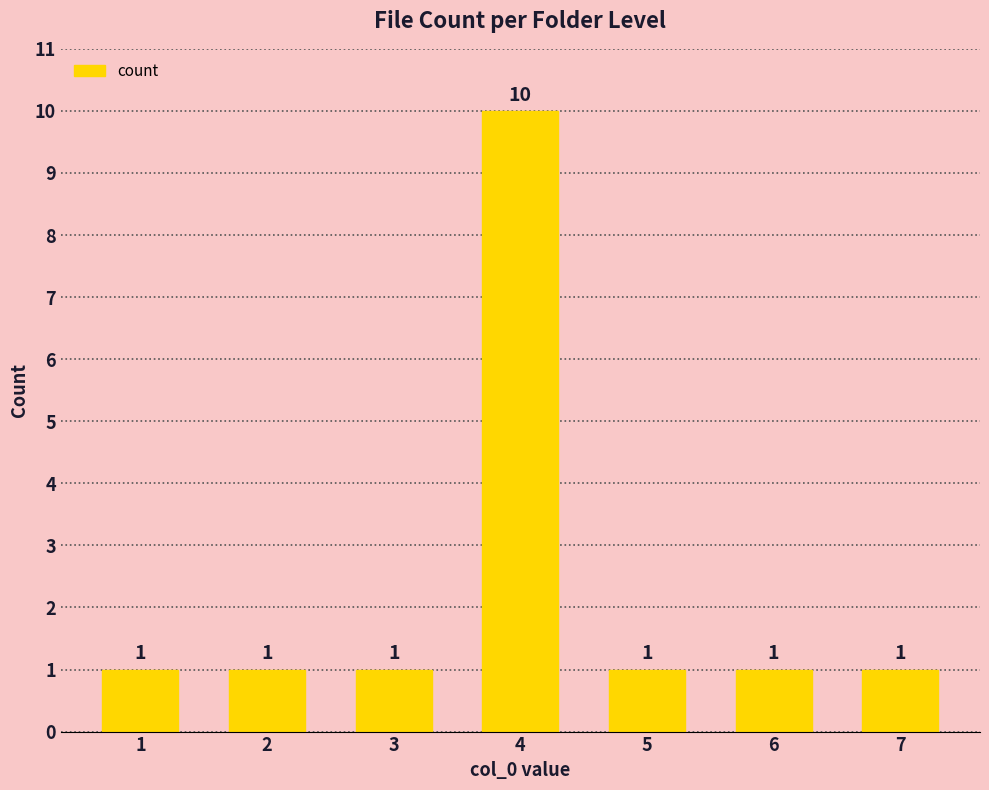

What is the value of the 2nd bar from the left?

1